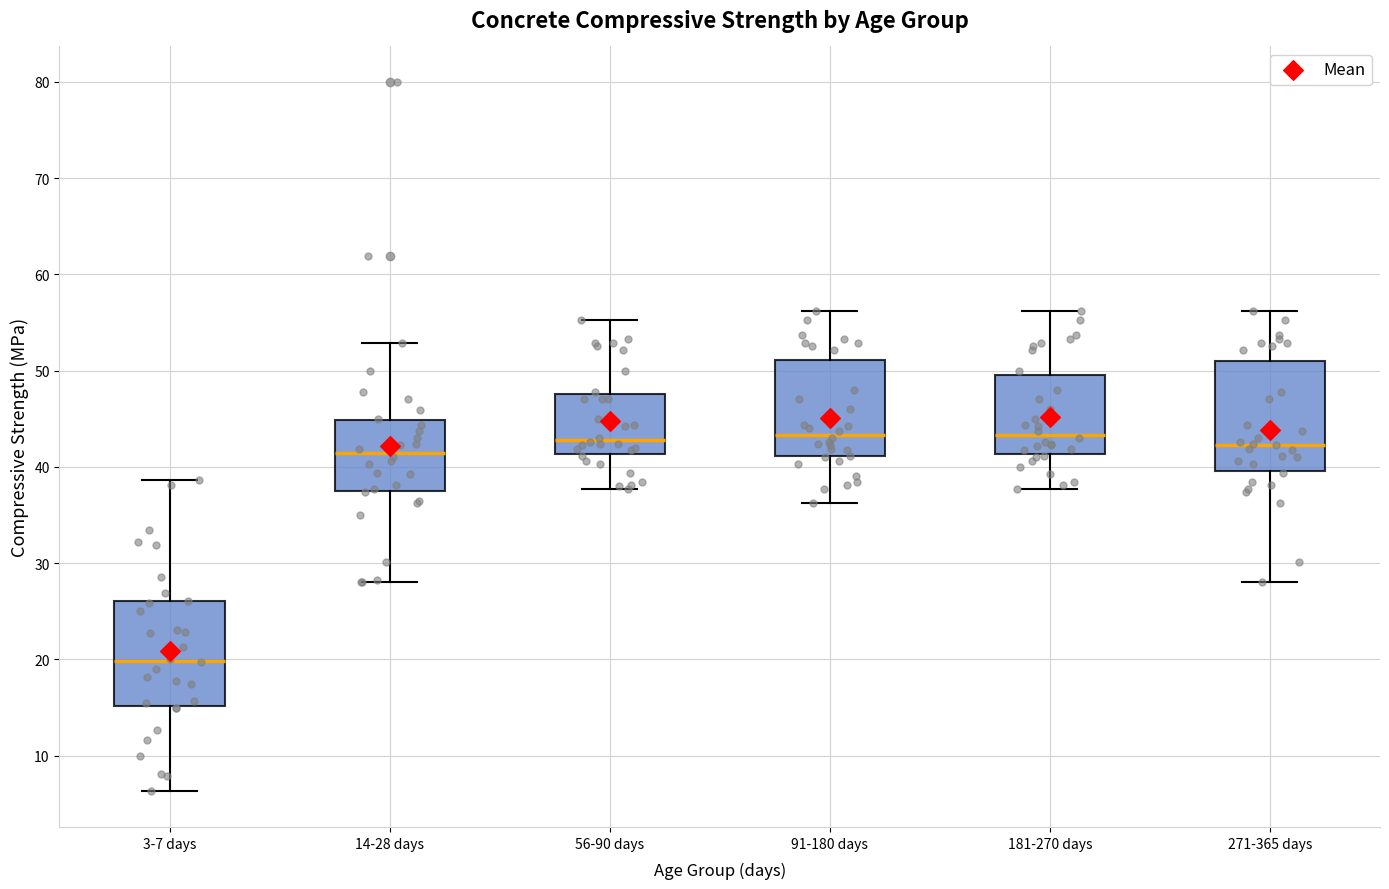

Which box has the lowest median line?

3-7 days